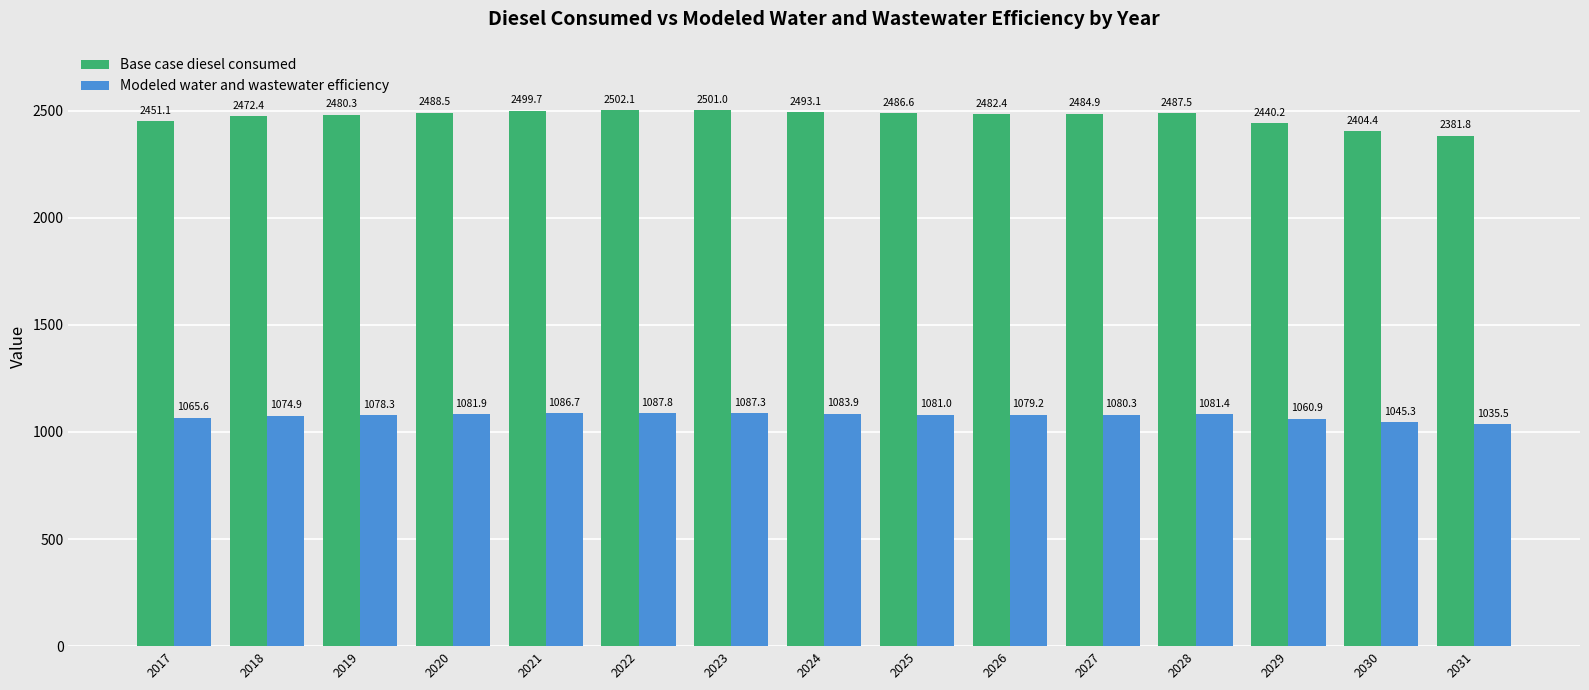

Is the value of Base case diesel consumed at 2029 greater than the value of Modeled water and wastewater efficiency at 2024?

Yes